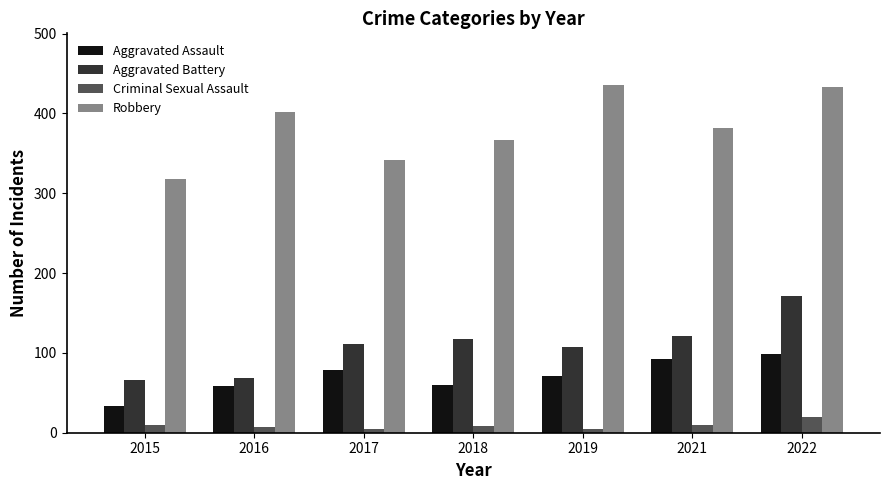

What is the sum of all Aggravated Assault values?

492